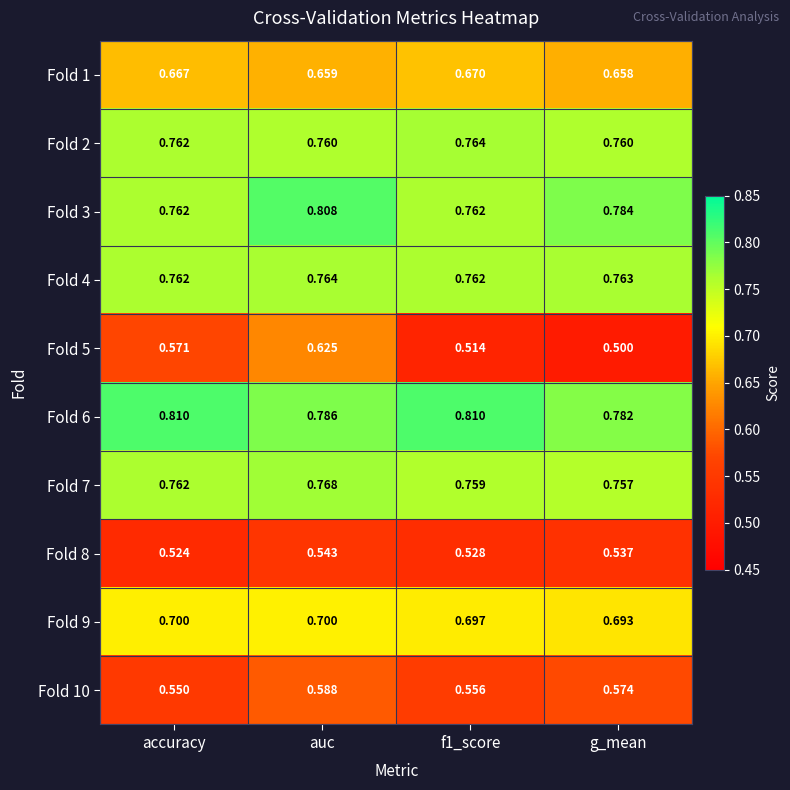

Which series has the largest total across all categories?

Fold 6